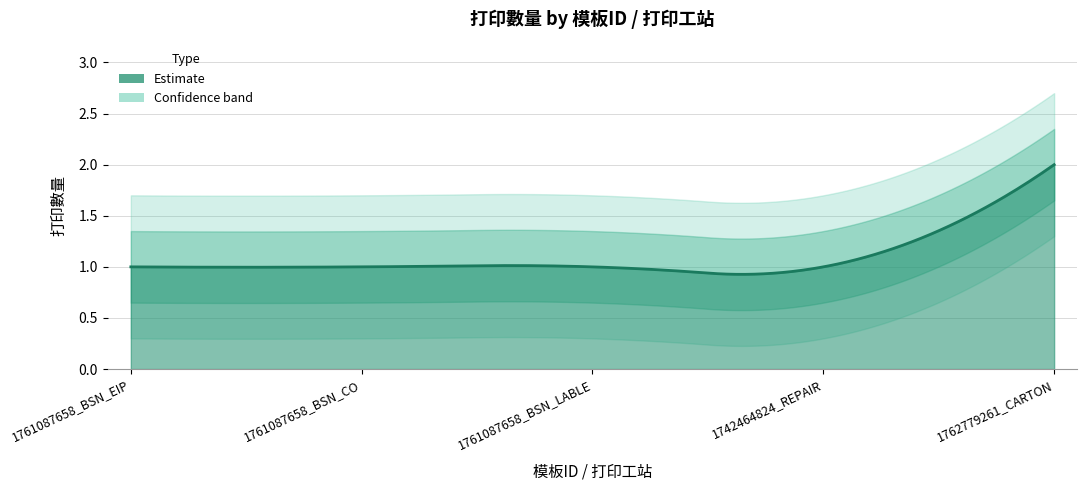

Does the chart display data point markers on the line(s)?

No